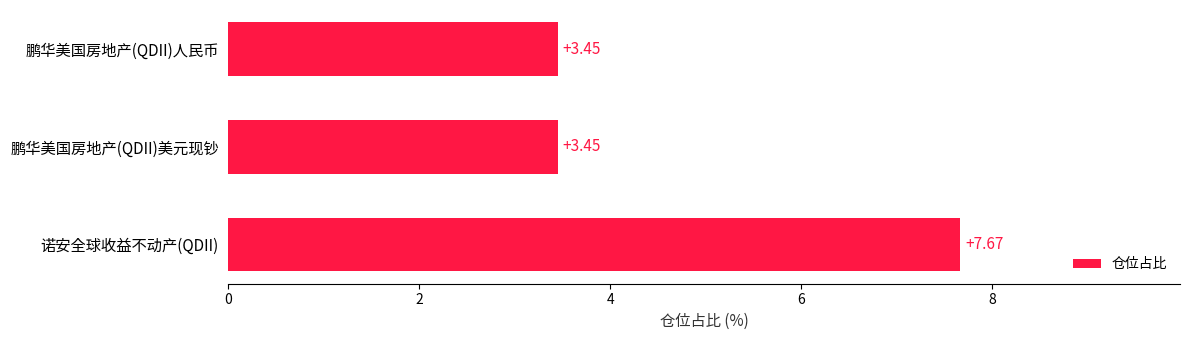

Which has a higher value, 诺安全球收益不动产(QDII) or 鹏华美国房地产(QDII)人民币?

诺安全球收益不动产(QDII)